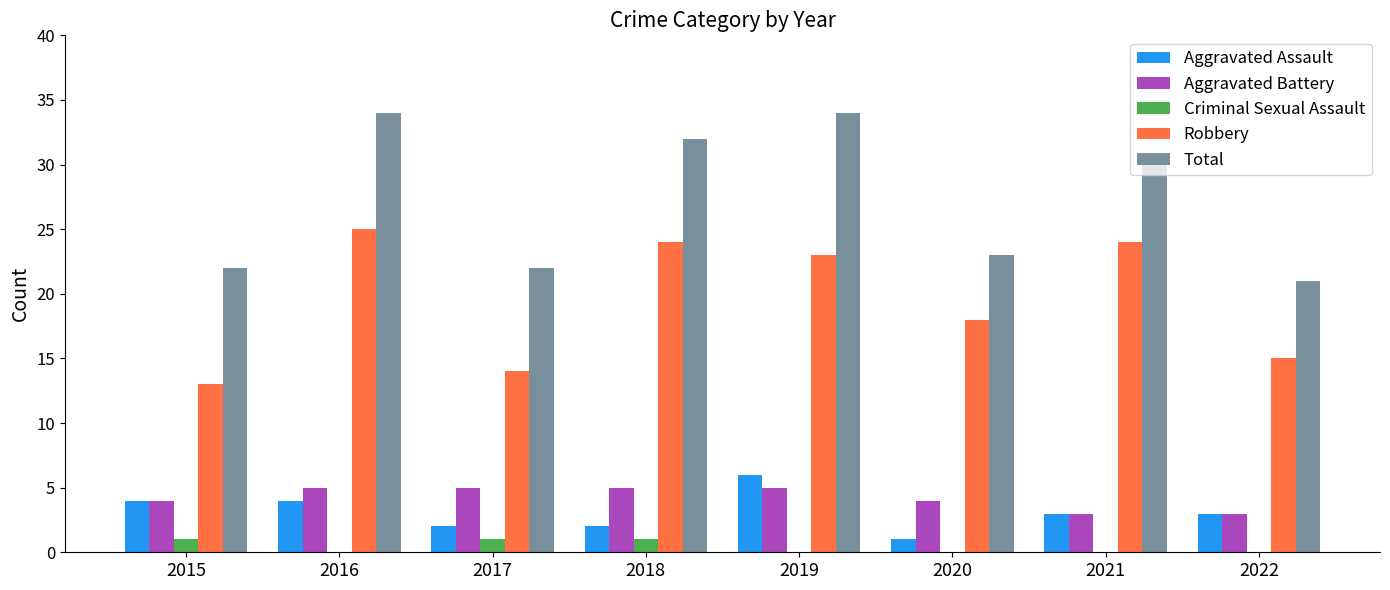

What is the greatest value displayed?

34